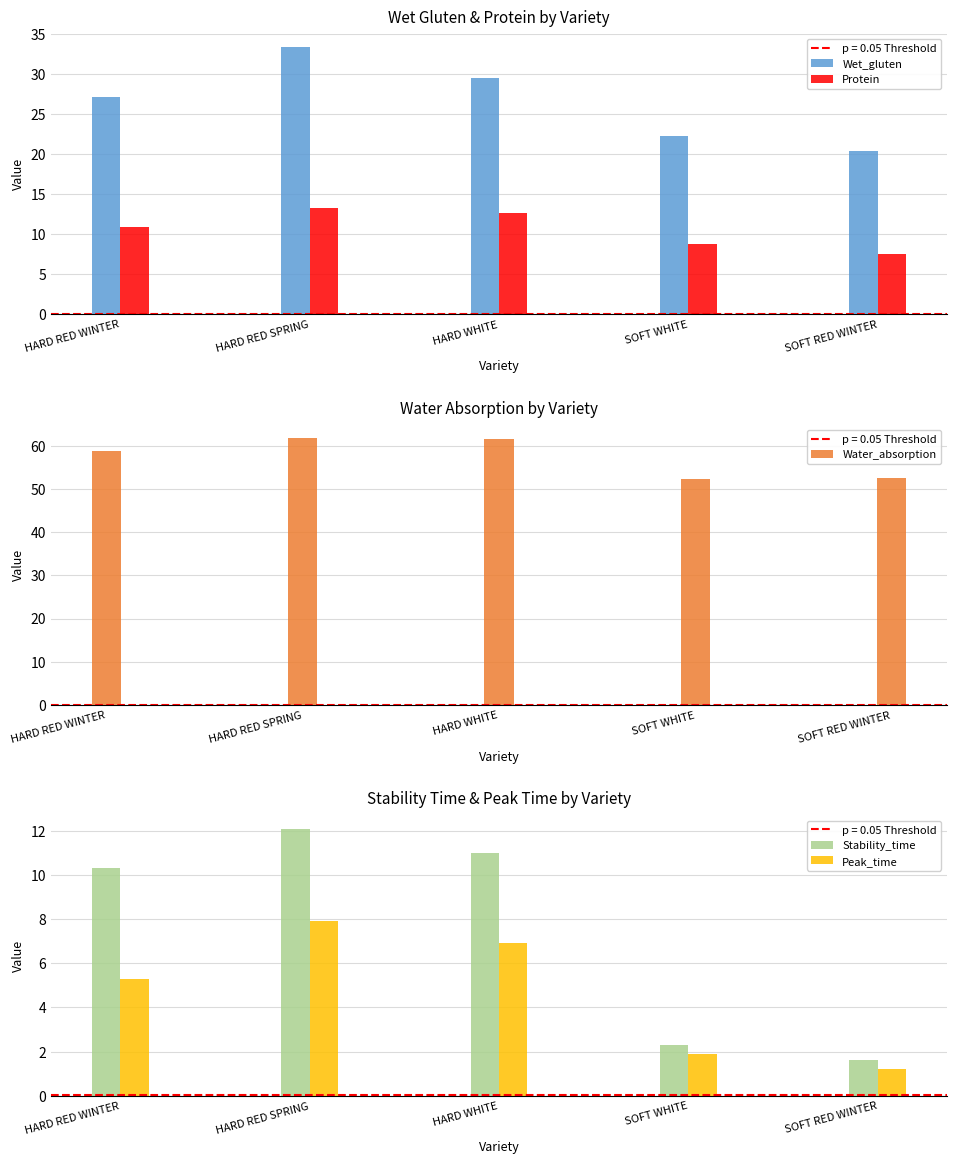

Is it true that Water_absorption equals 61.8 at HARD RED SPRING?

True